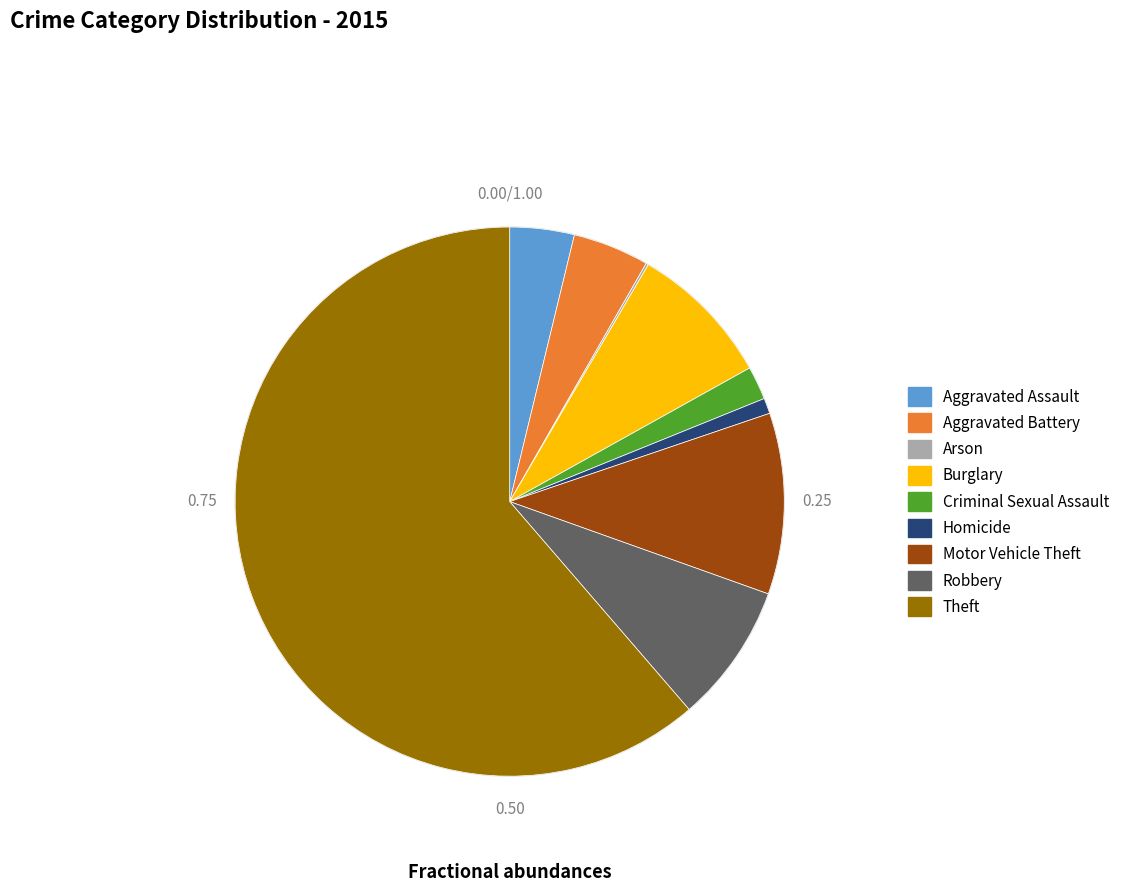

Which slice is the largest?

Theft